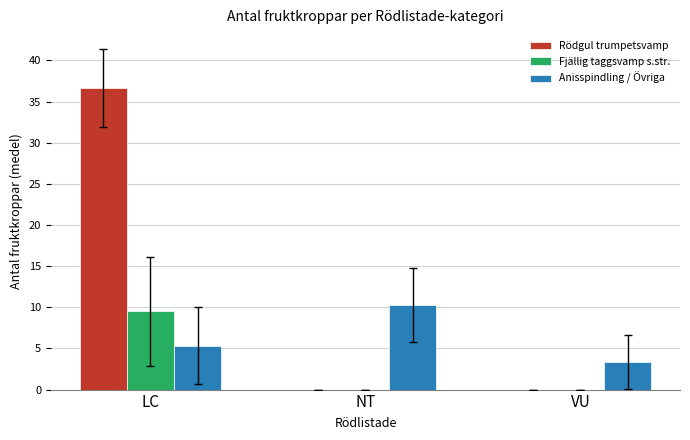

Is it true that Fjällig taggsvamp s.str. equals 0.0 at VU?

True